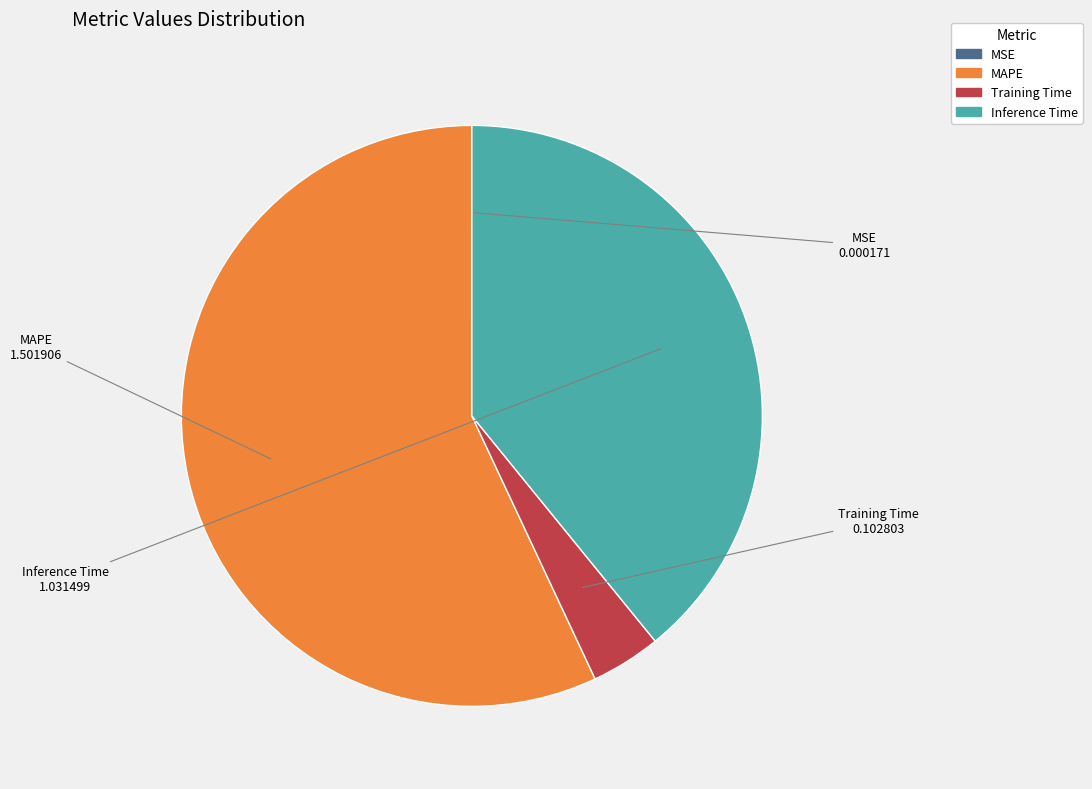

What is the largest slice in the pie chart?

MAPE